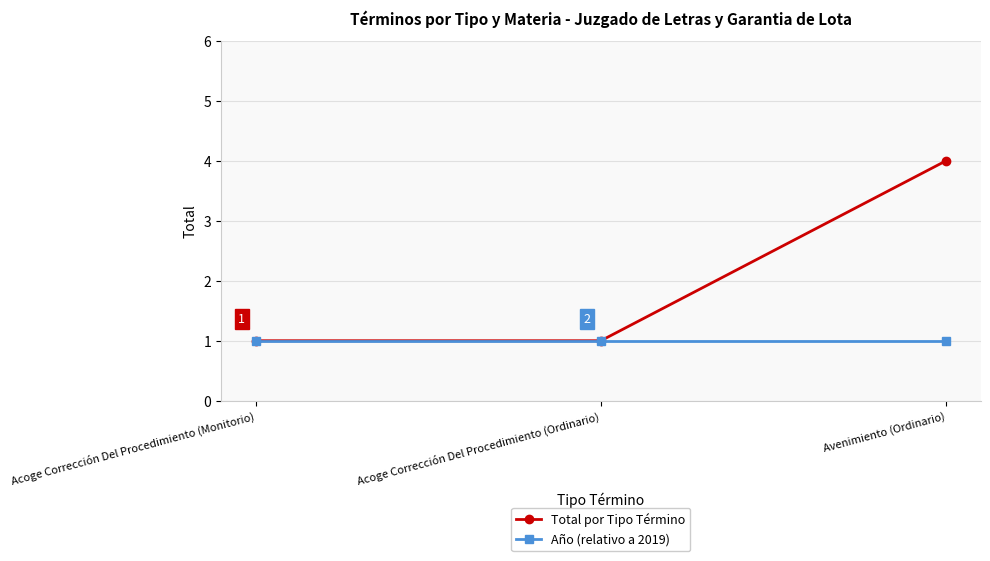

Count the Total por Tipo Término values in the range 1 to 4.

3